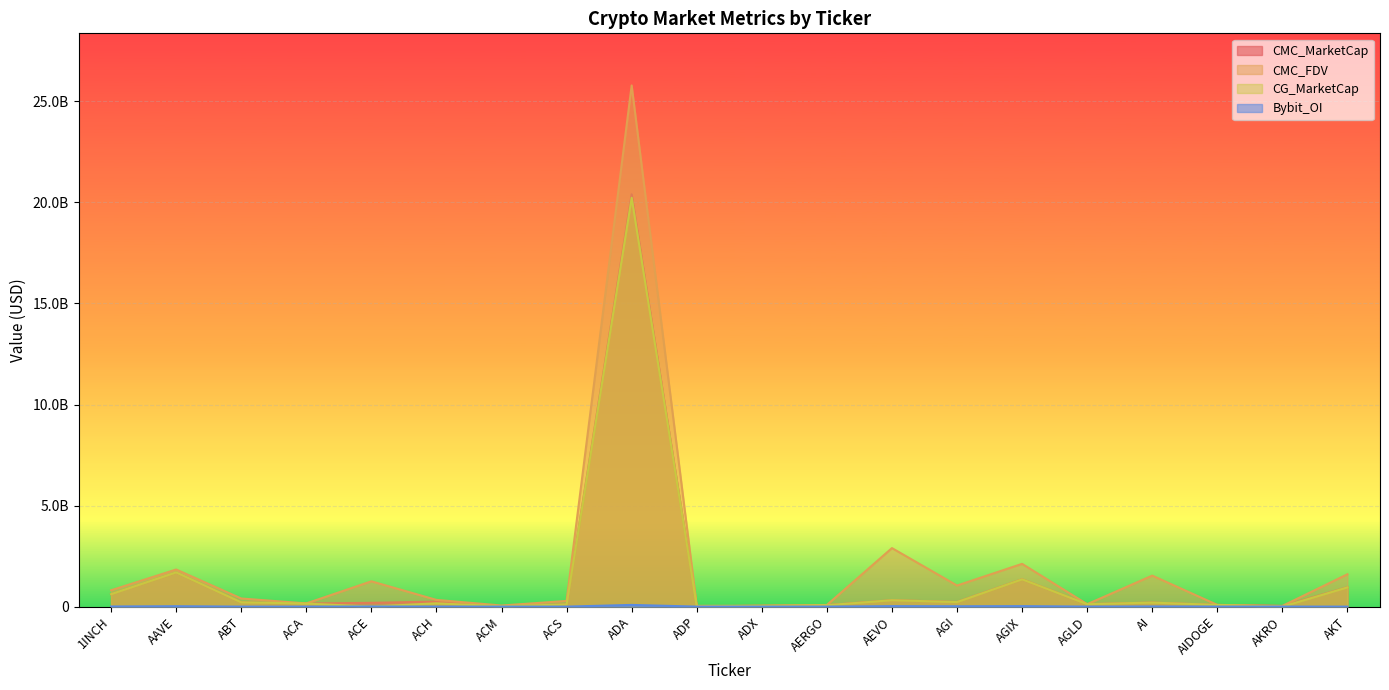

Which series has the largest total across all categories?

CMC_FDV